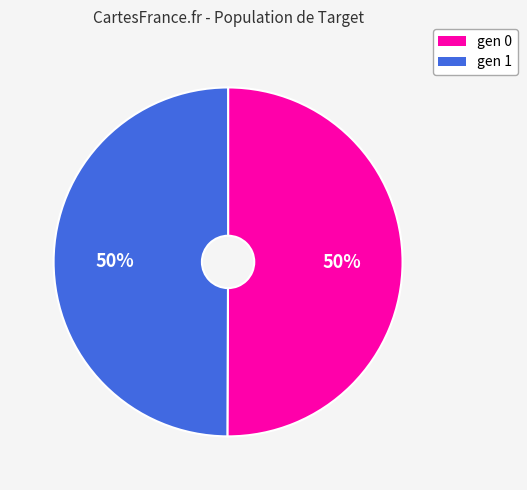

What percentage is the gen 1 slice, to the nearest percent?

50%